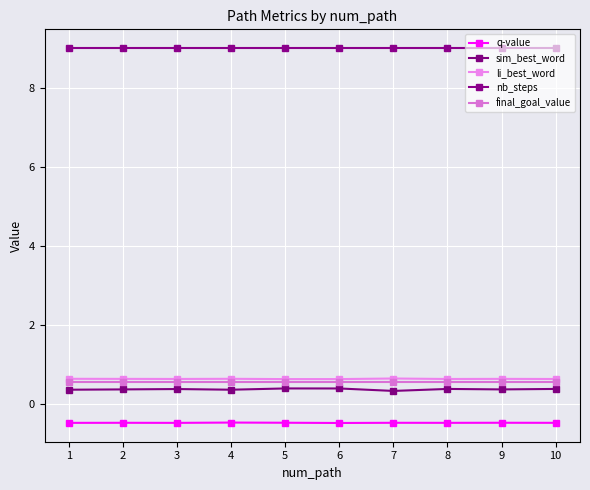

Where is the first local maximum for sim_best_word?

3